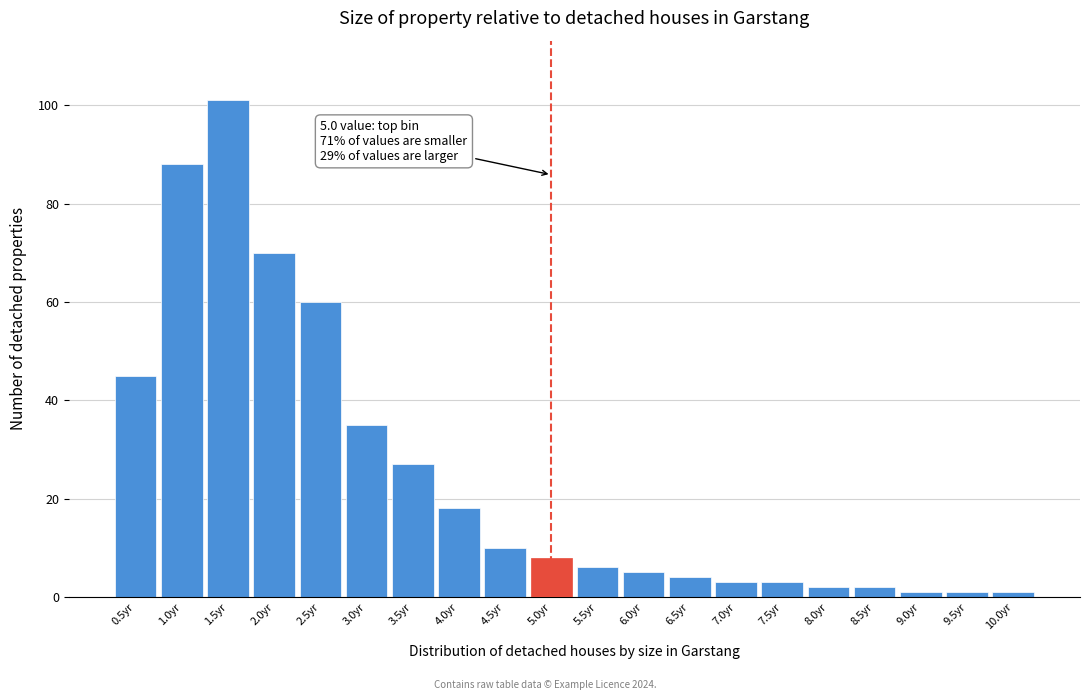

Reading left to right, transcribe all the data shown in this chart.

0.5yr=45	1.0yr=88	1.5yr=101	2.0yr=70	2.5yr=60	3.0yr=35	3.5yr=27	4.0yr=18	4.5yr=10	5.0yr=8	5.5yr=6	6.0yr=5	6.5yr=4	7.0yr=3	7.5yr=3	8.0yr=2	8.5yr=2	9.0yr=1	9.5yr=1	10.0yr=1